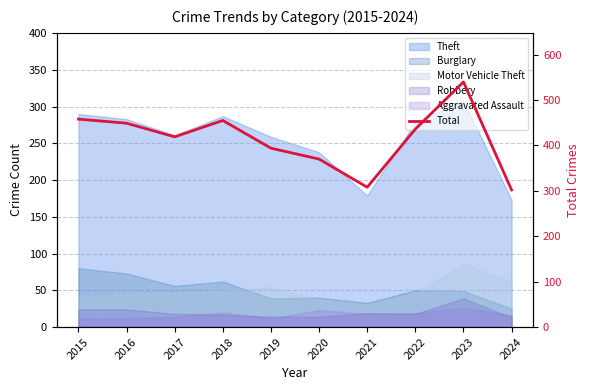

At which category does the chart reach its peak across all series?

2023